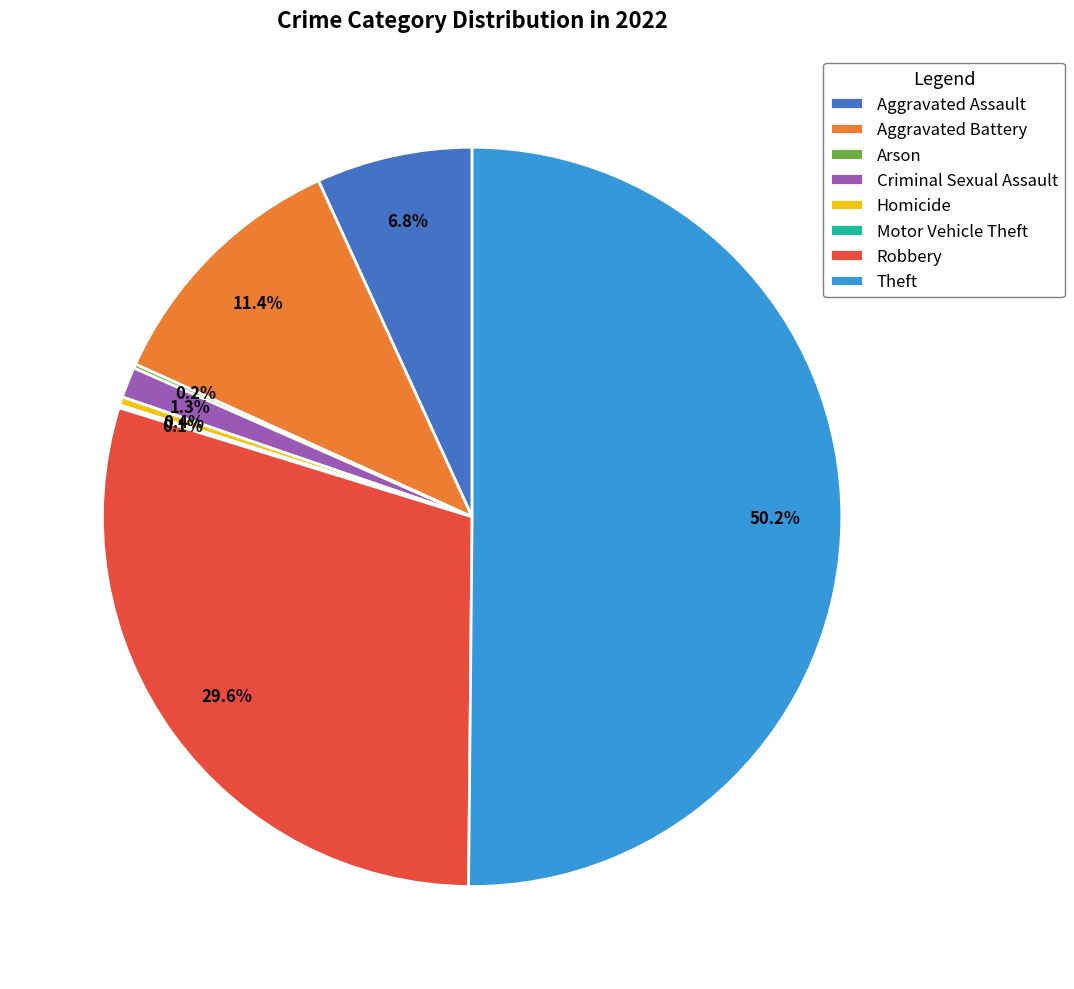

Between Aggravated Assault and Homicide, which is larger?

Aggravated Assault